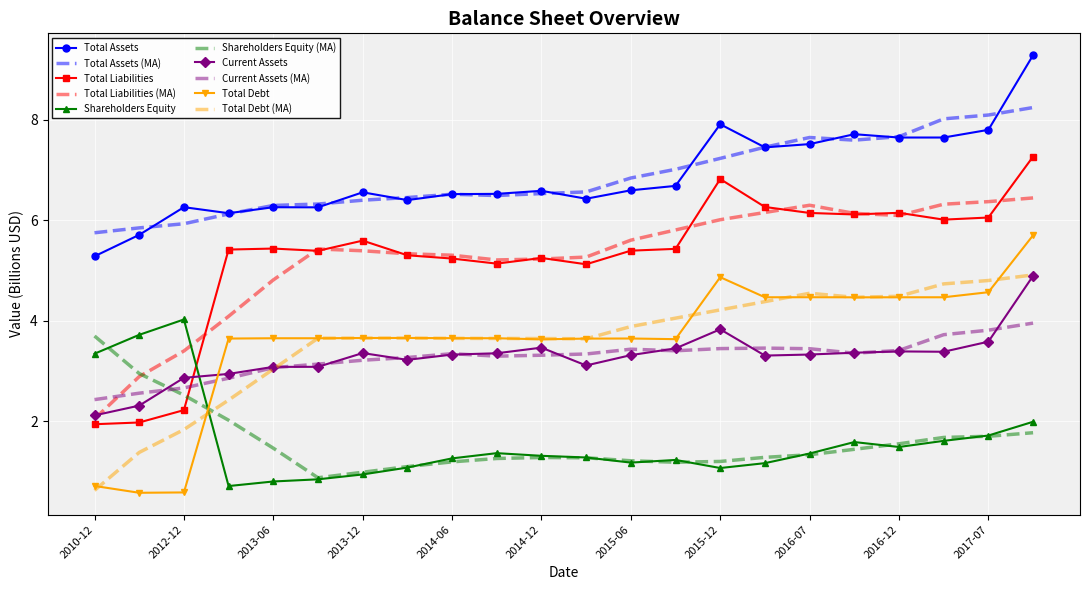

How many values in the Total Assets series exceed 6?

20